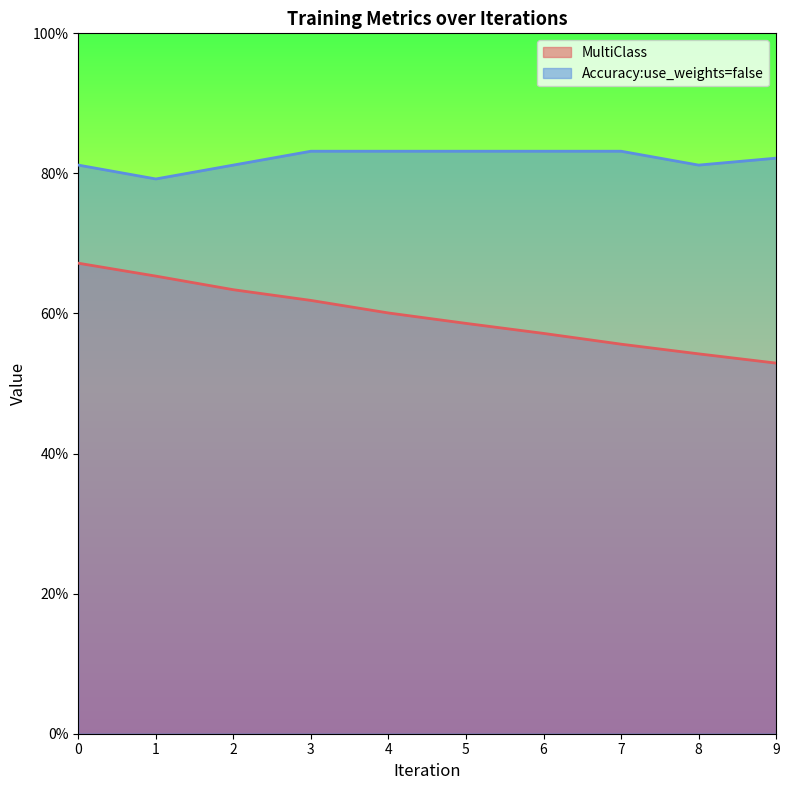

Reading left to right, extract all data points from this chart.

MultiClass: 0.7	0.7	0.6	0.6	0.6	0.6	0.6	0.6	0.5	0.5
Accuracy:use_weights=false: 0.8	0.8	0.8	0.8	0.8	0.8	0.8	0.8	0.8	0.8